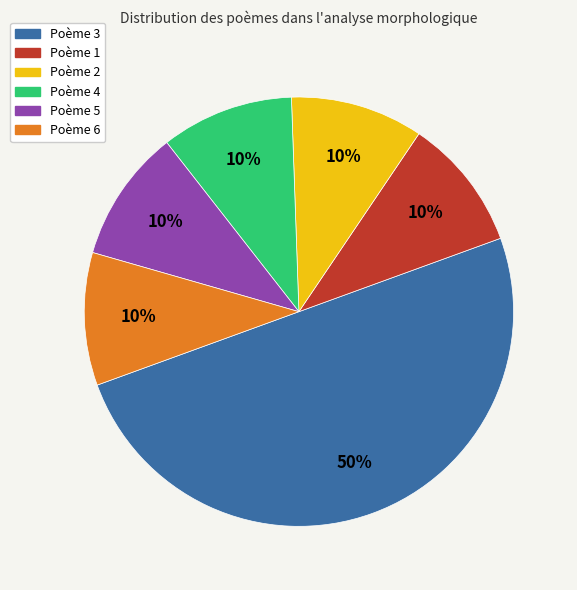

To the nearest percent, what is the average slice percentage?

17%